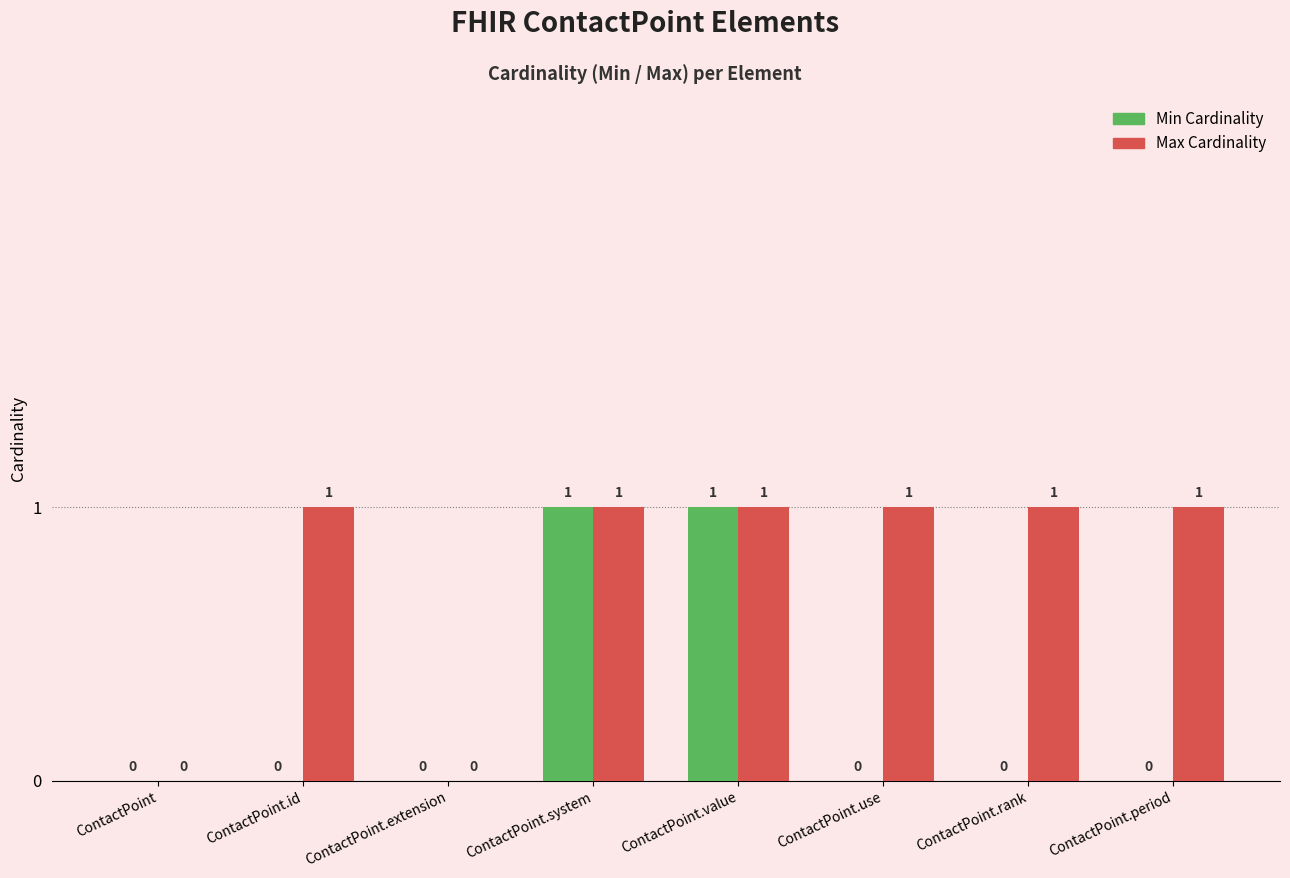

The Min Cardinality series shows 0 at ContactPoint.extension. True or false?

True